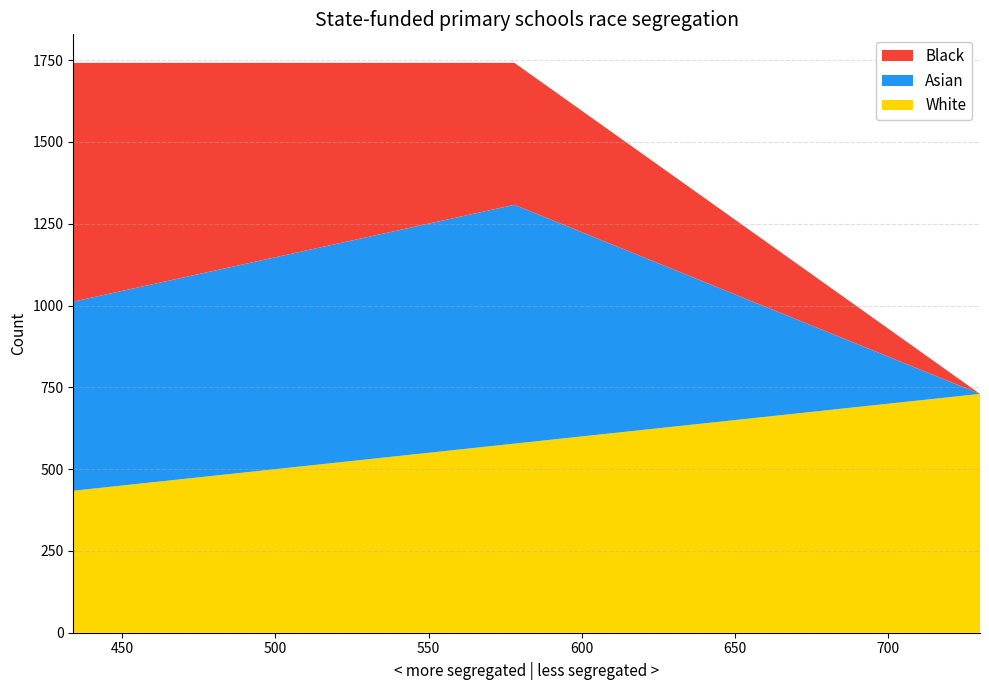

What is the minimum value for White?

434